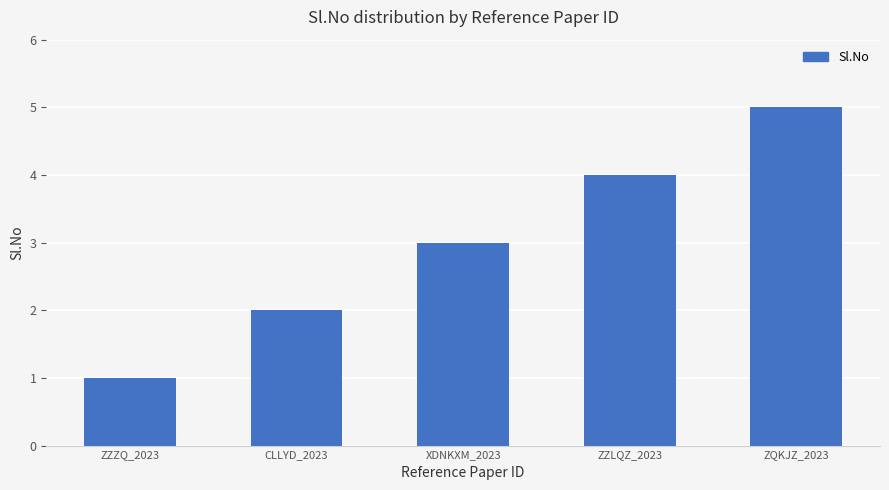

Is it true that the value at ZZZQ_2023 is 2?

False